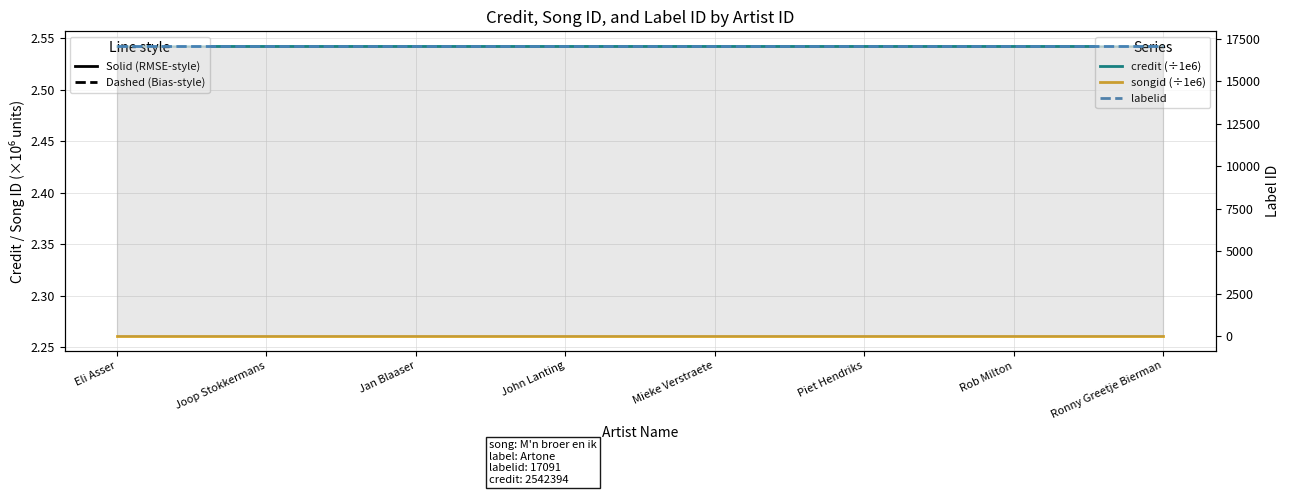

At how many categories does at least one series exceed 7527?

8